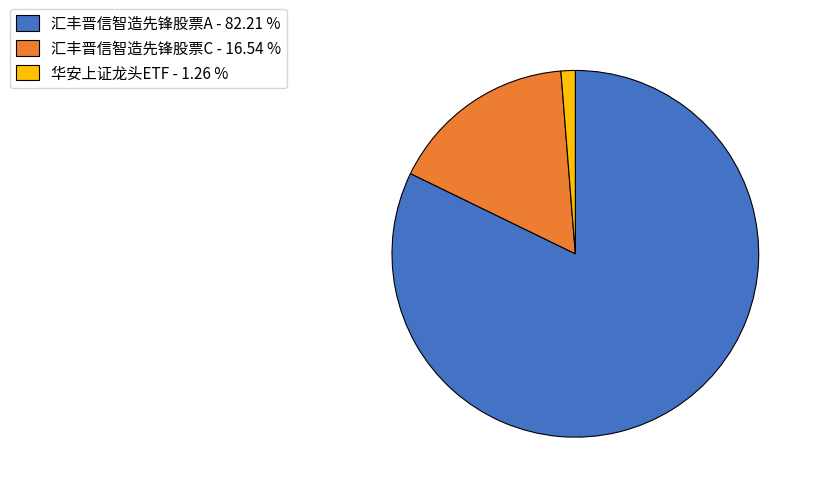

Between 汇丰晋信智造先锋股票C - 16.54 % and 汇丰晋信智造先锋股票A - 82.21 %, which is larger?

汇丰晋信智造先锋股票A - 82.21 %